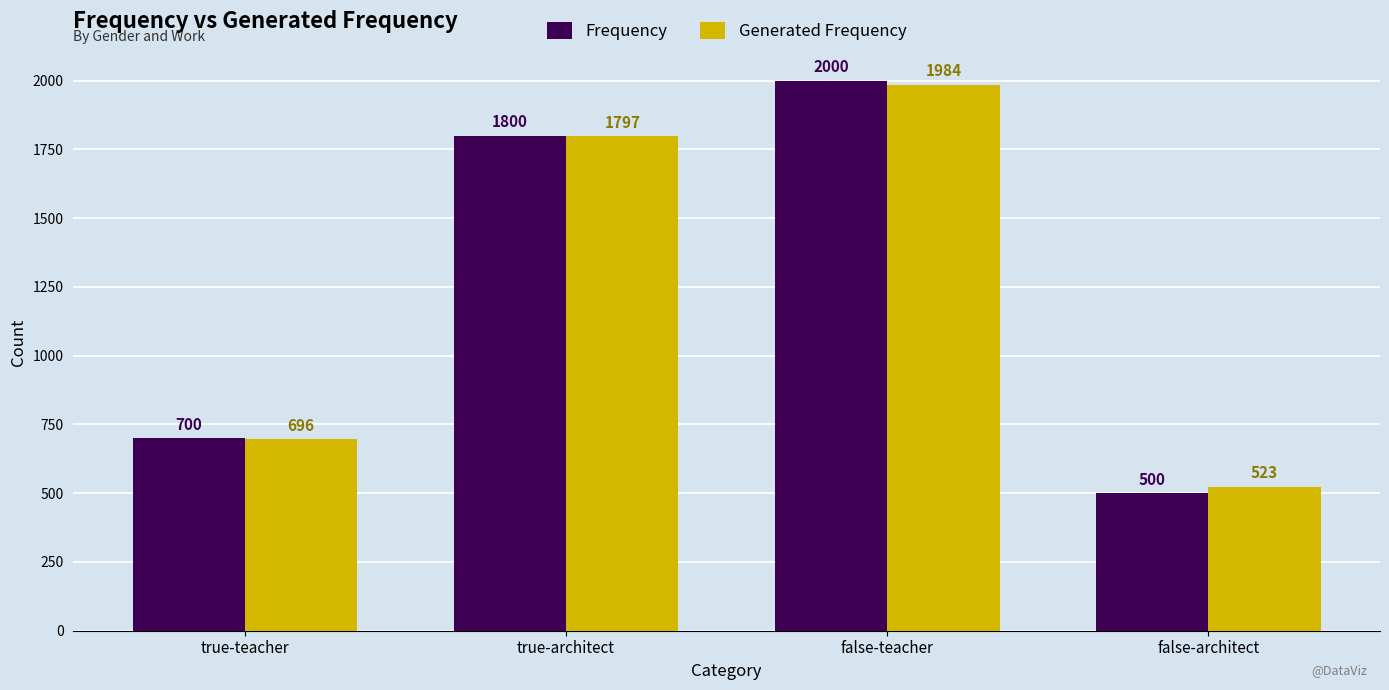

At which label does Generated Frequency reach its minimum?

false-architect